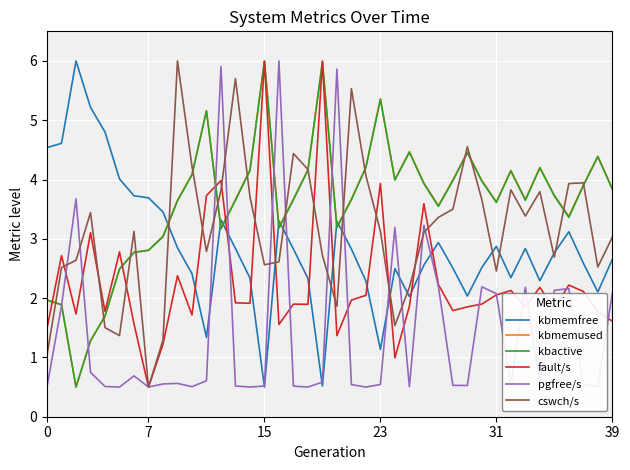

What is the greatest value displayed?

6.0